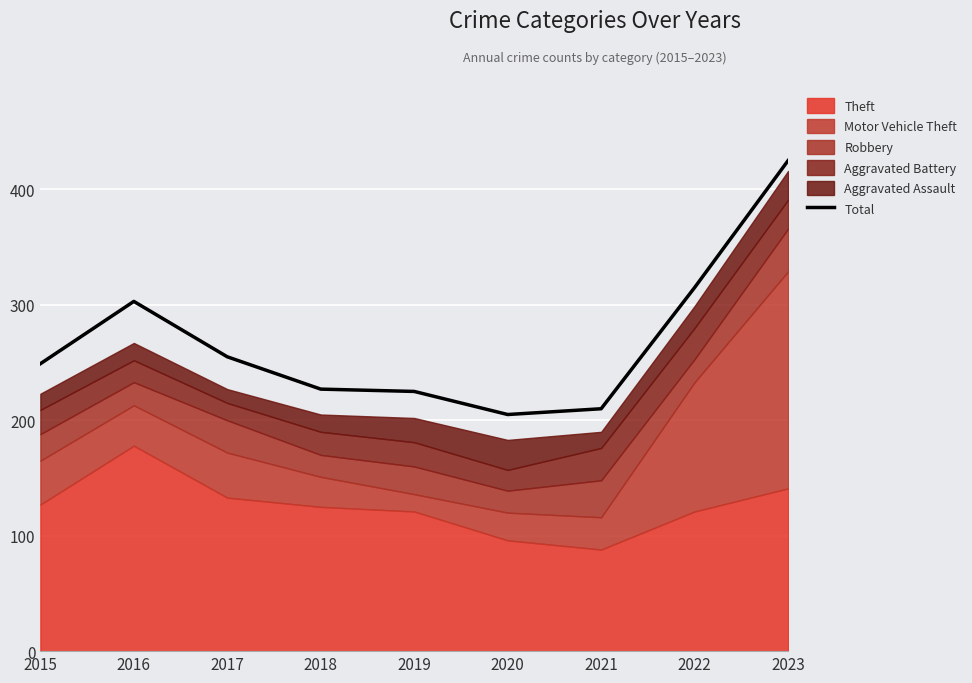

Which category has the highest value across all series?

2023